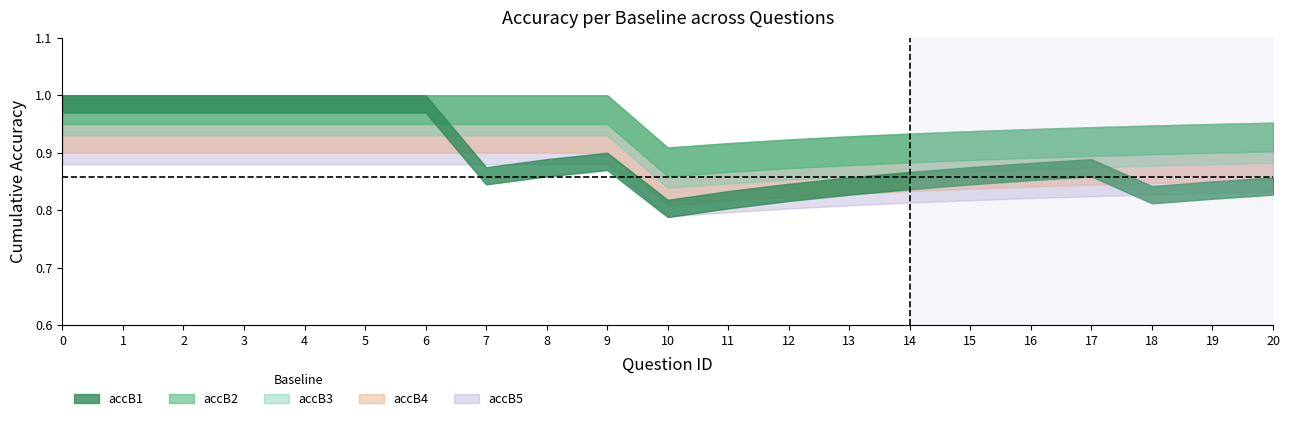

The value of accB5 at 2 is 1. True or false?

False